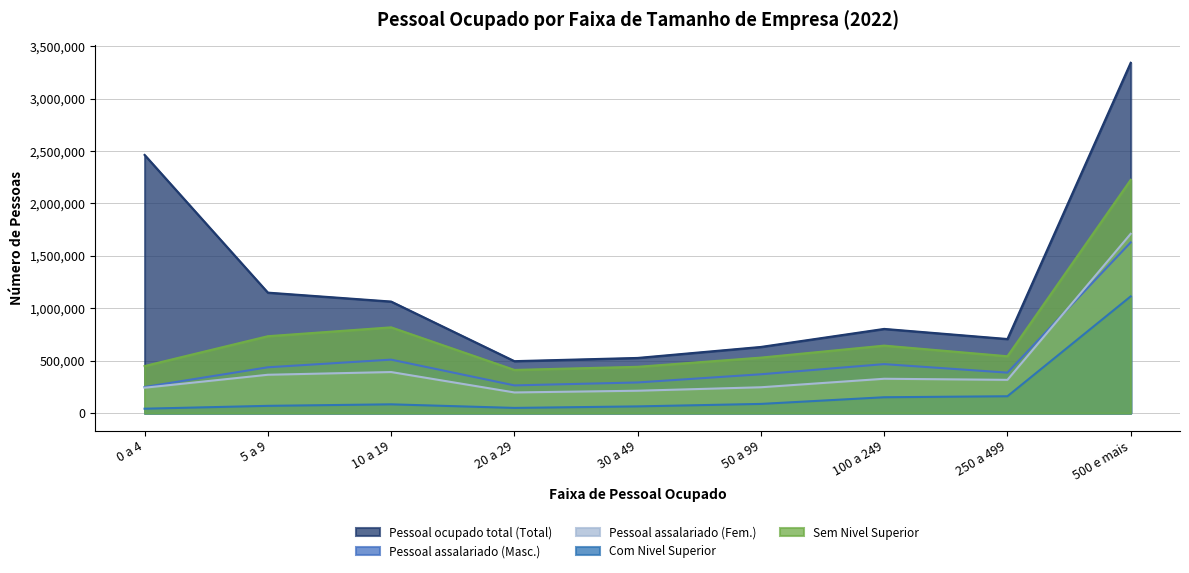

Read the Com Nivel Superior value at 10 a 19, to the nearest 100.

84100